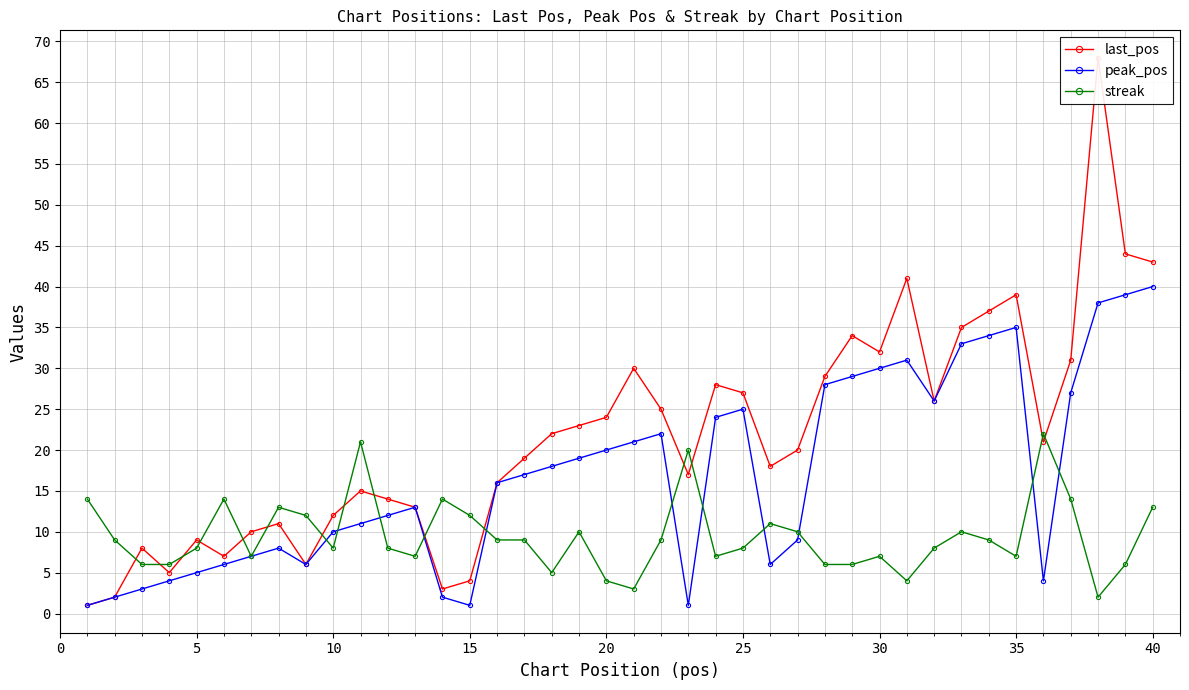

Which series has the largest total across all categories?

last_pos